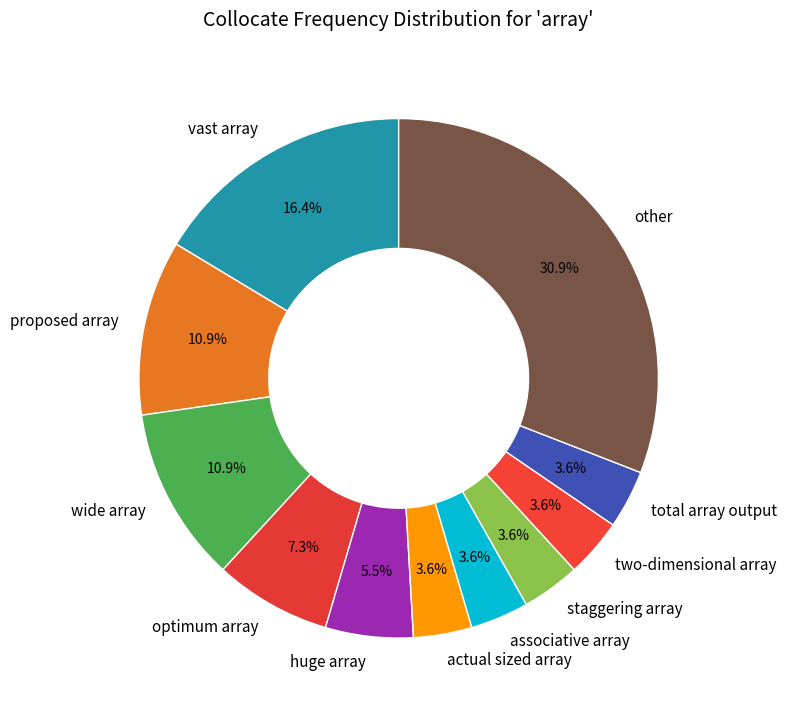

To the nearest percent, what is the difference between the vast array and actual sized array slice percentages?

13%